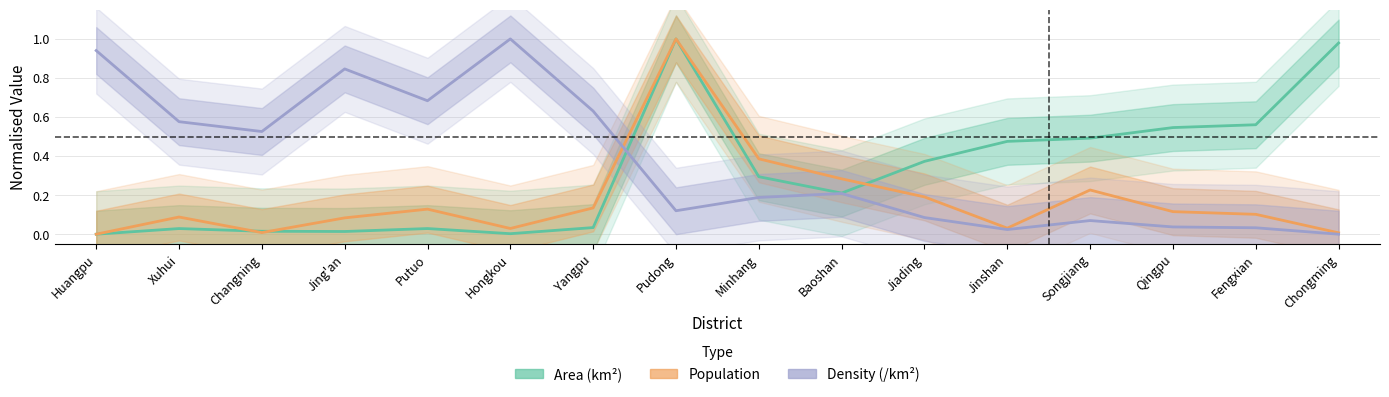

Reading left to right, transcribe all the data shown in this chart.

Area (km2): 0.0	0.0	0.0	0.0	0.0	0.0	0.0	1.0	0.3	0.2	0.4	0.5	0.5	0.5	0.6	1.0
Population: 0.0	0.1	0.0	0.1	0.1	0.0	0.1	1.0	0.4	0.3	0.2	0.0	0.2	0.1	0.1	0.0
Density (/km2): 0.9	0.6	0.5	0.8	0.7	1.0	0.6	0.1	0.2	0.2	0.1	0.0	0.1	0.0	0.0	0.0